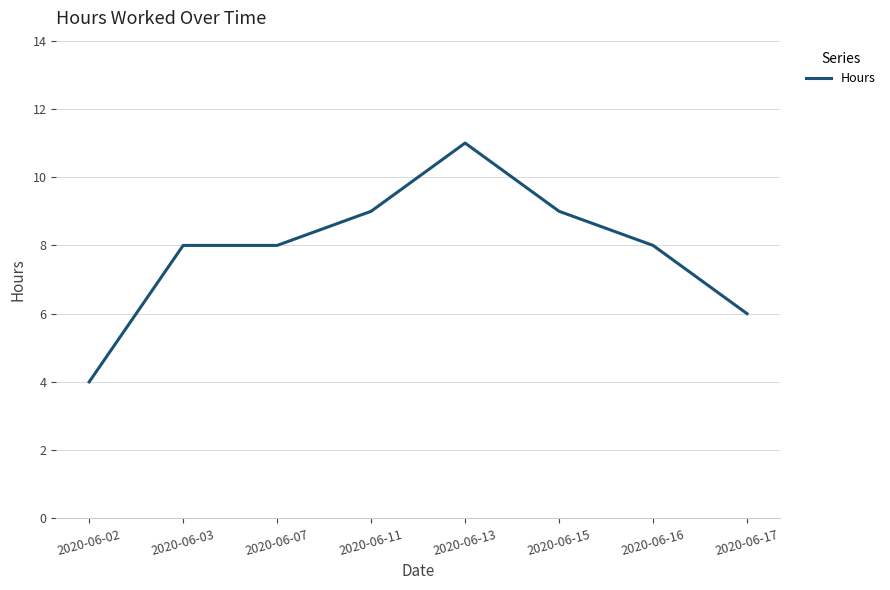

What is the smallest value displayed?

4